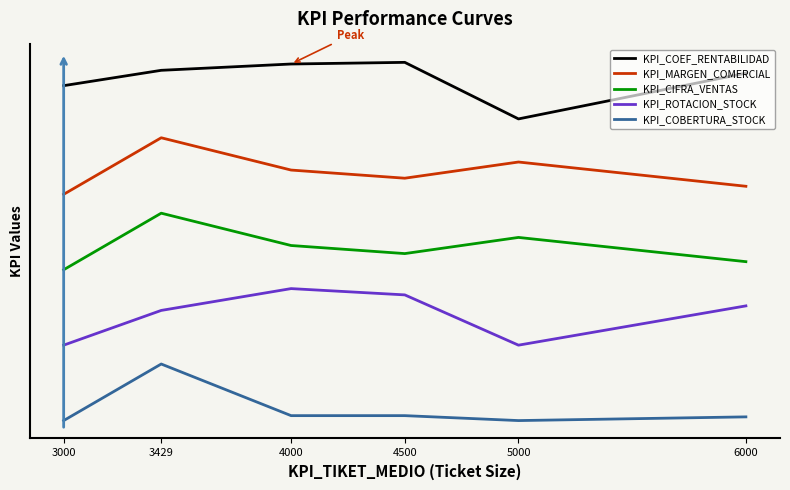

What are all the series names shown in the legend?

KPI_COEF_RENTABILIDAD, KPI_MARGEN_COMERCIAL, KPI_CIFRA_VENTAS, KPI_ROTACION_STOCK, KPI_COBERTURA_STOCK